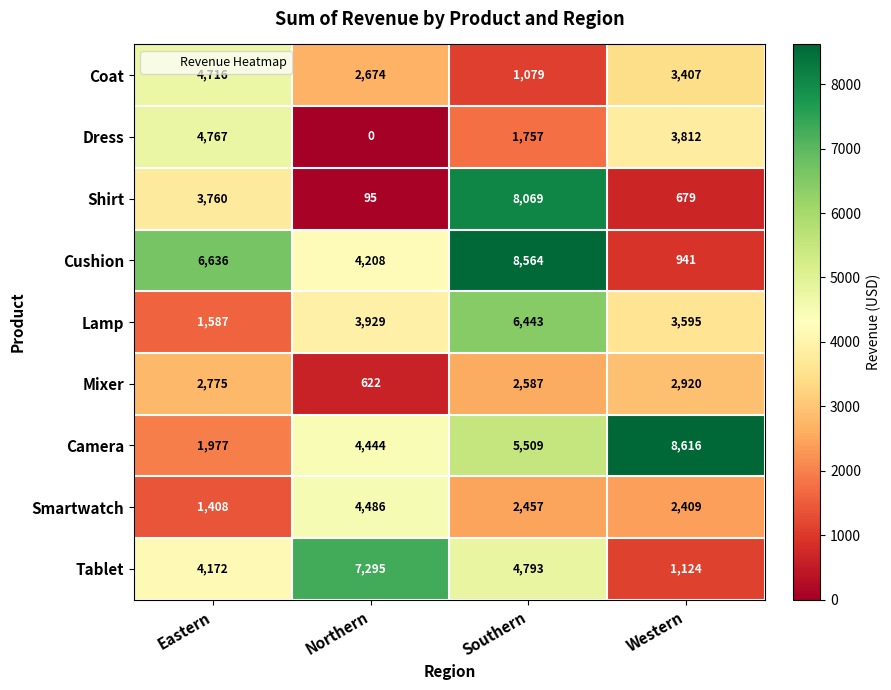

How many values in the Coat series are below 3407?

2